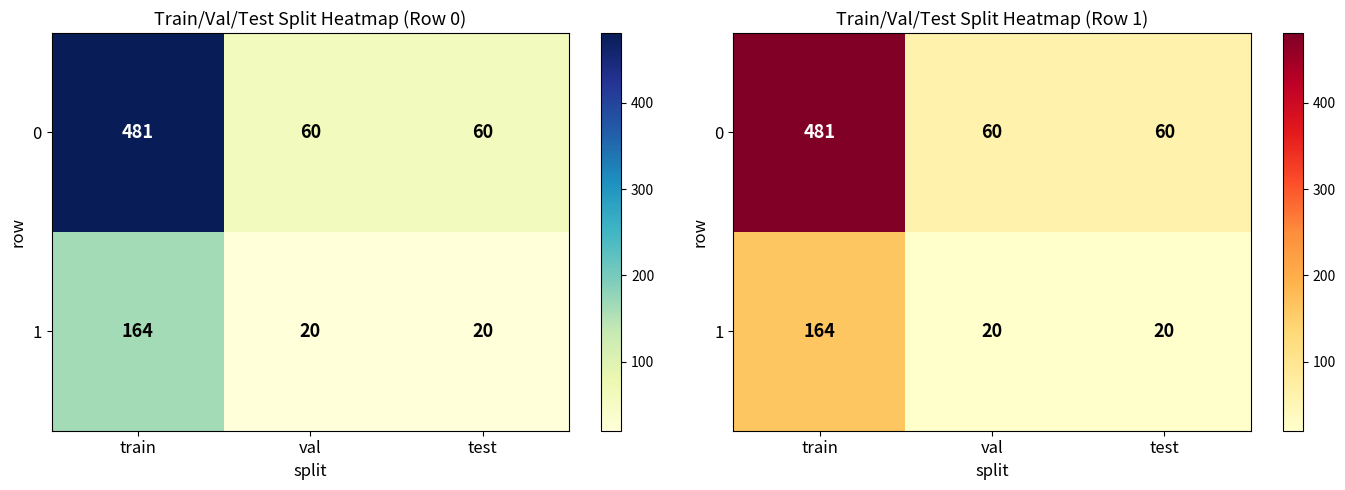

The value of 1 at test is 8. True or false?

False